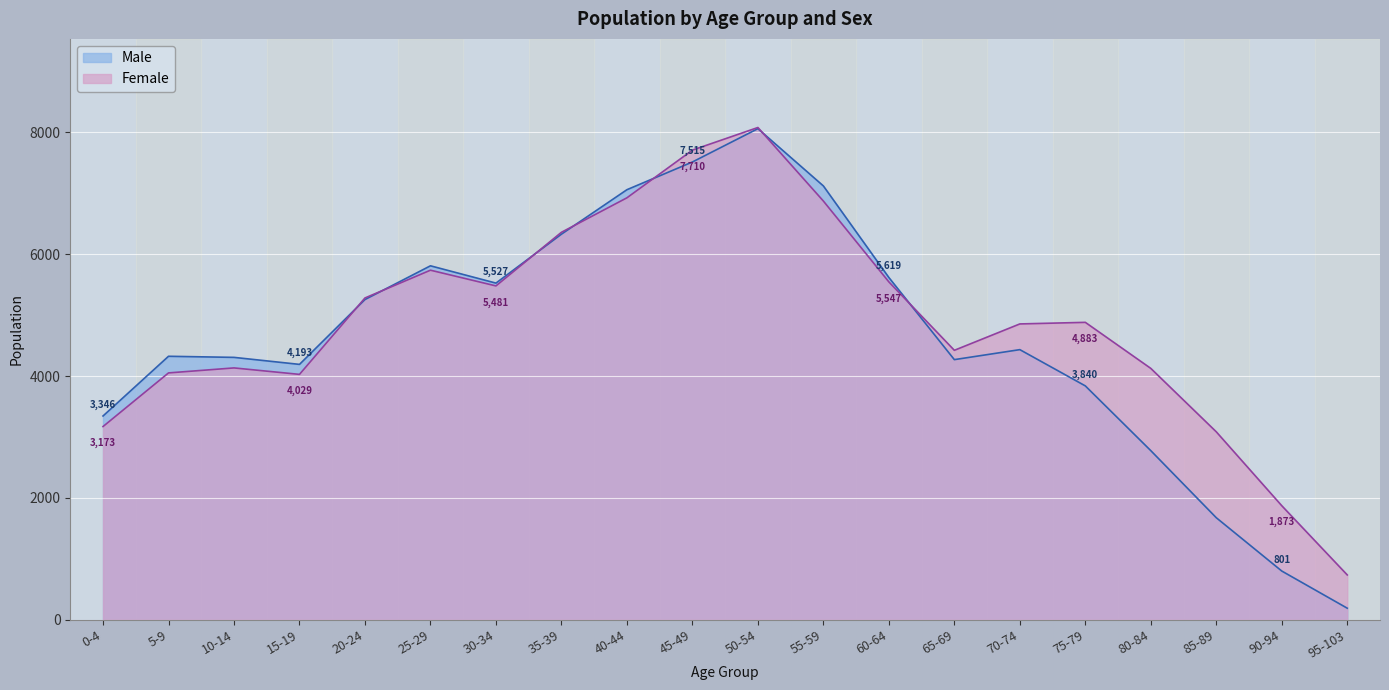

Rank the categories by Female value from highest to lowest.

50-54, 45-49, 40-44, 55-59, 35-39, 25-29, 60-64, 30-34, 20-24, 75-79, 70-74, 65-69, 10-14, 80-84, 5-9, 15-19, 0-4, 85-89, 90-94, 95-103